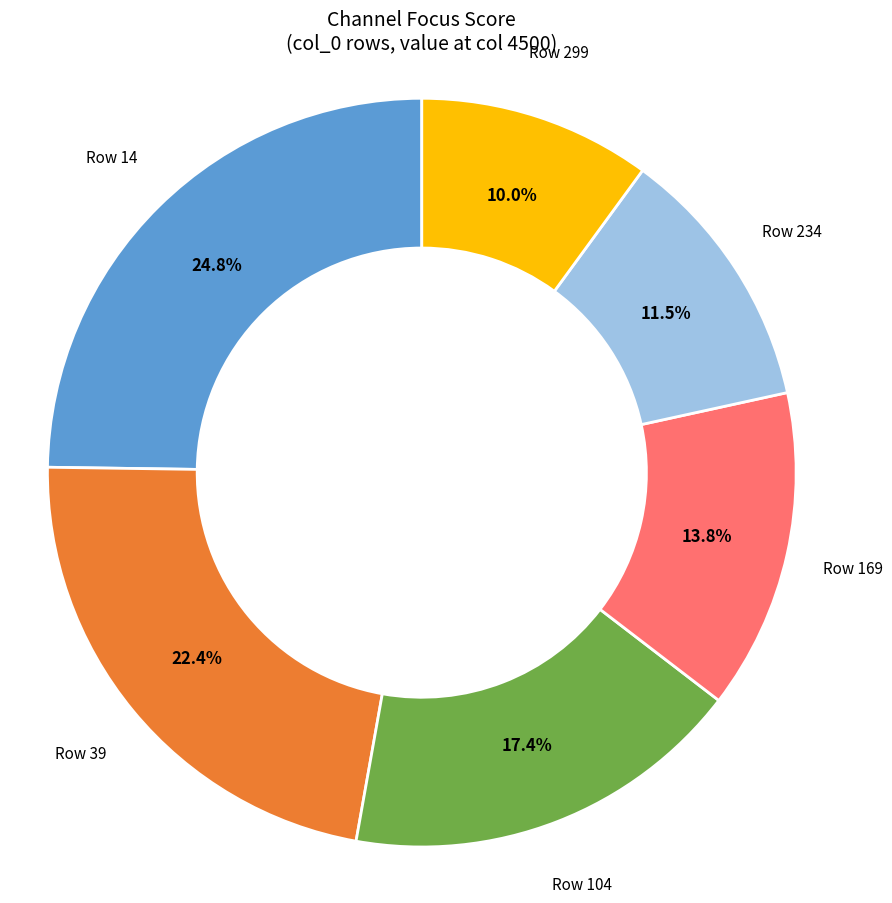

To the nearest percent, what is the difference between the largest and smallest slice percentages?

15%